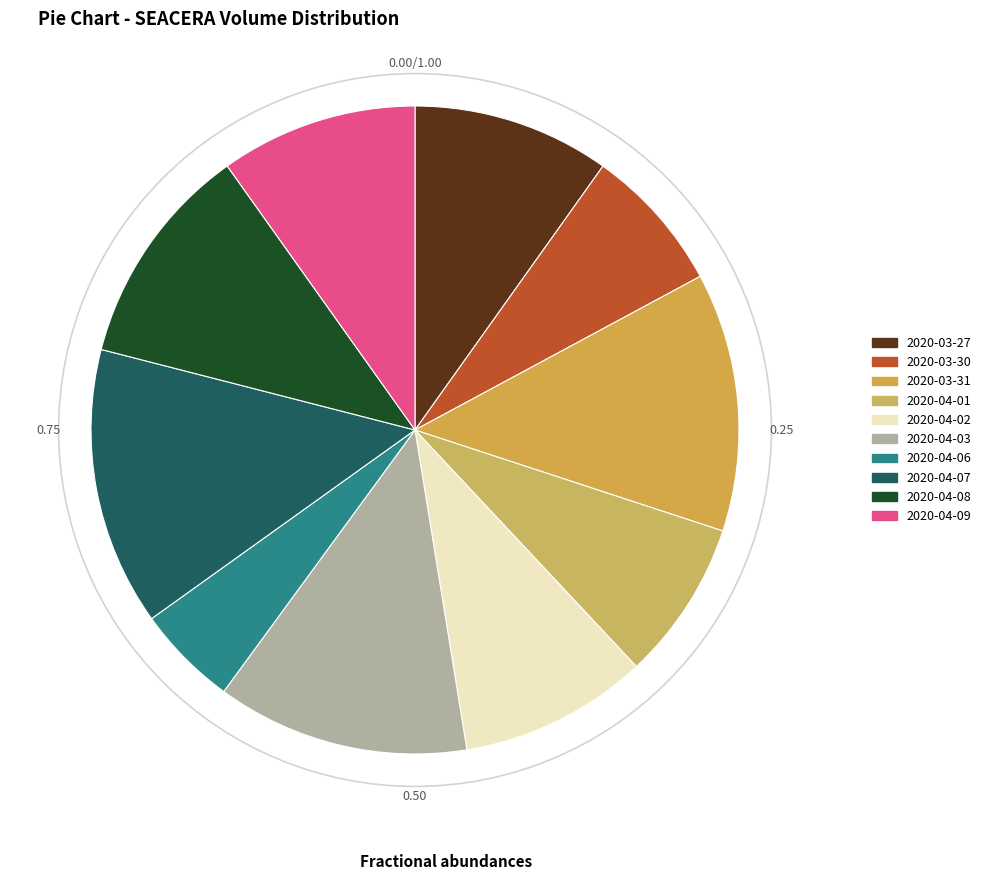

To the nearest percent, what percentage of the pie is 2020-04-06?

5%